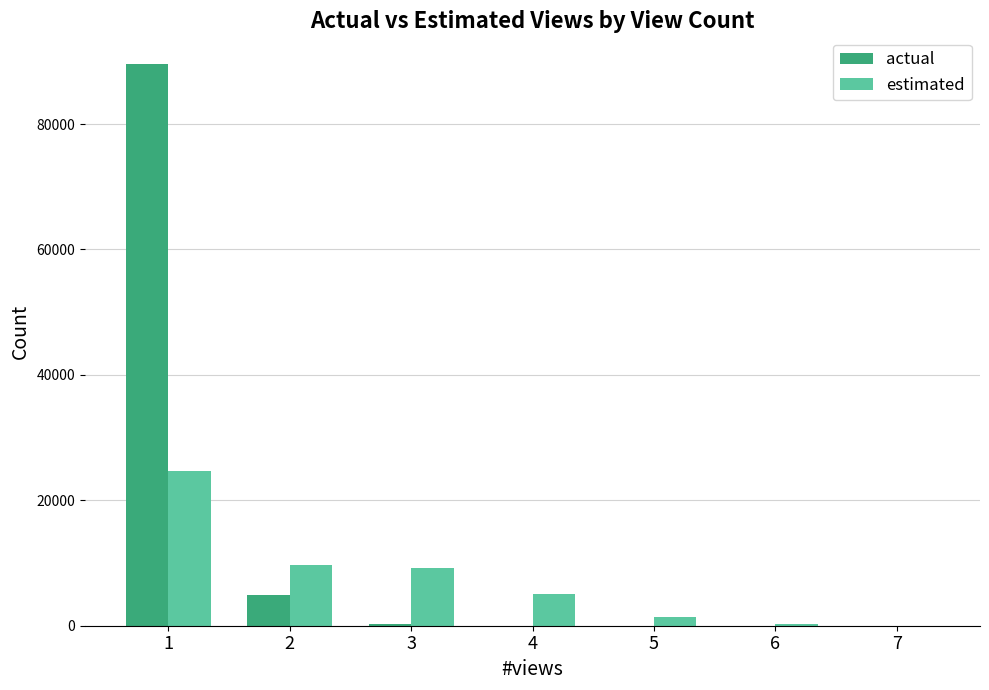

Are the bars horizontal?

No